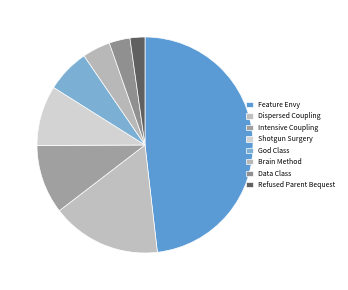

Combined, what portion of the pie is Shotgun Surgery and God Class?

15.5%